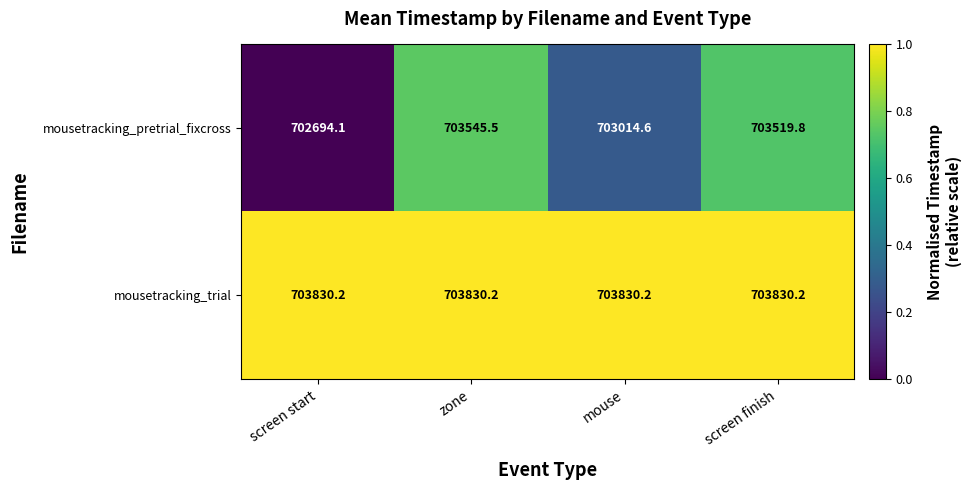

What is the maximum value for mousetracking_pretrial_fixcross?

703545.5